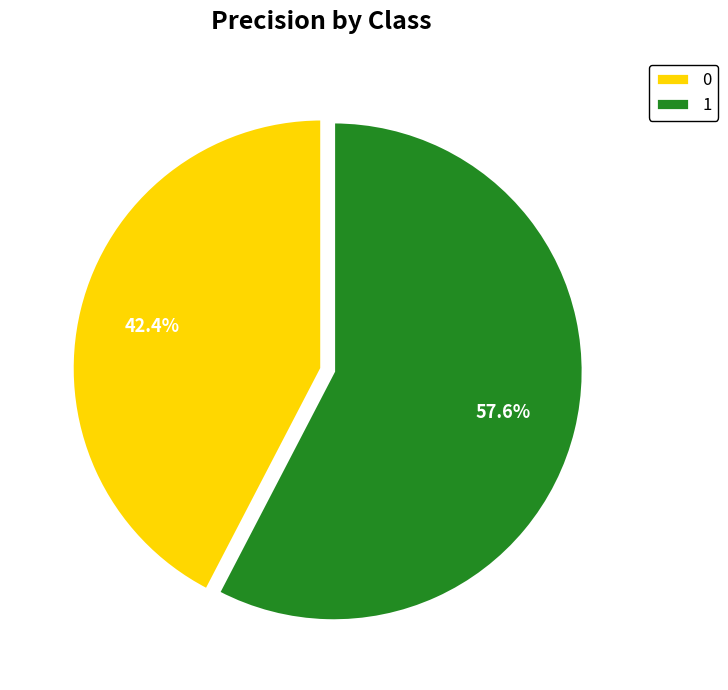

Which category has the biggest portion of the pie?

1